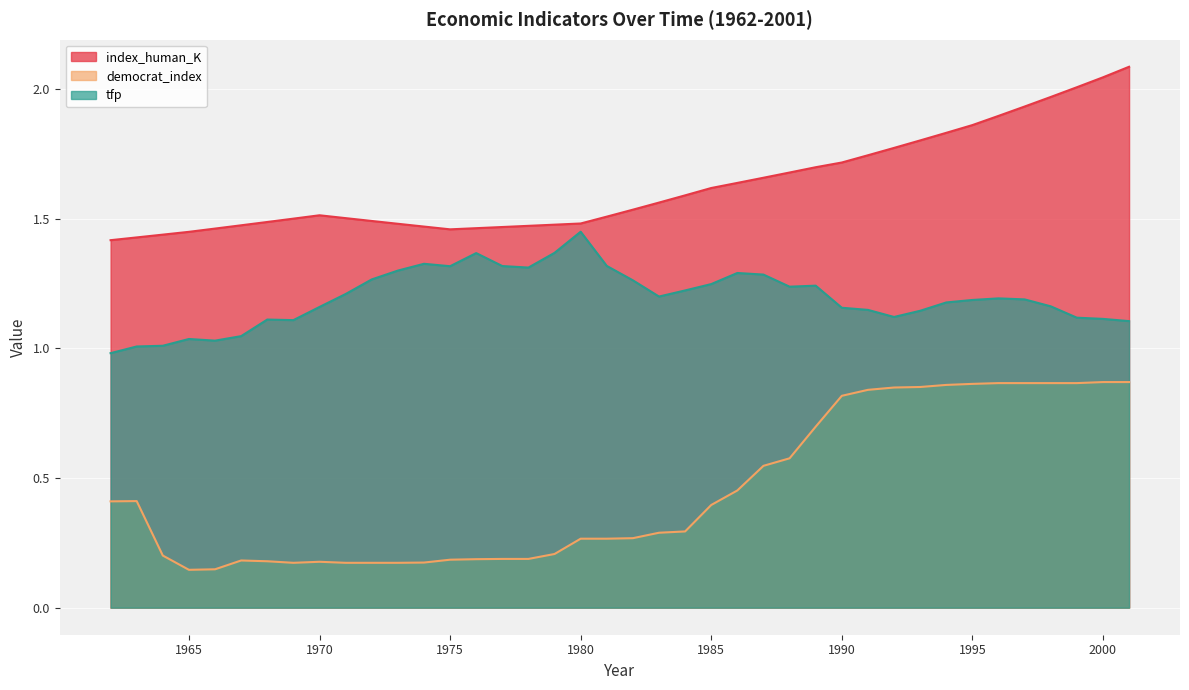

At how many categories does at least one series exceed 0?

40